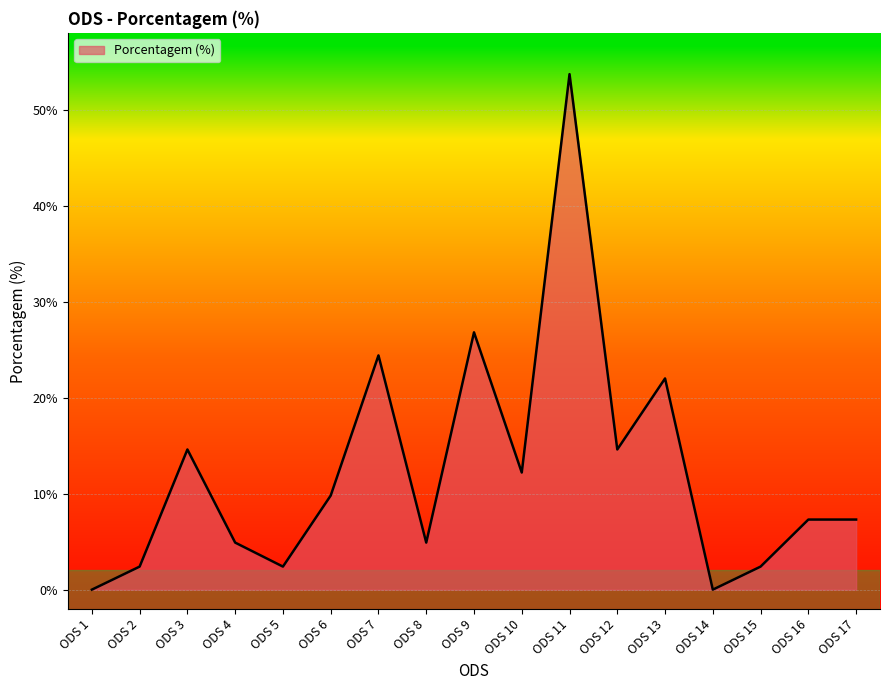

What is the maximum value shown in the chart?

53.7